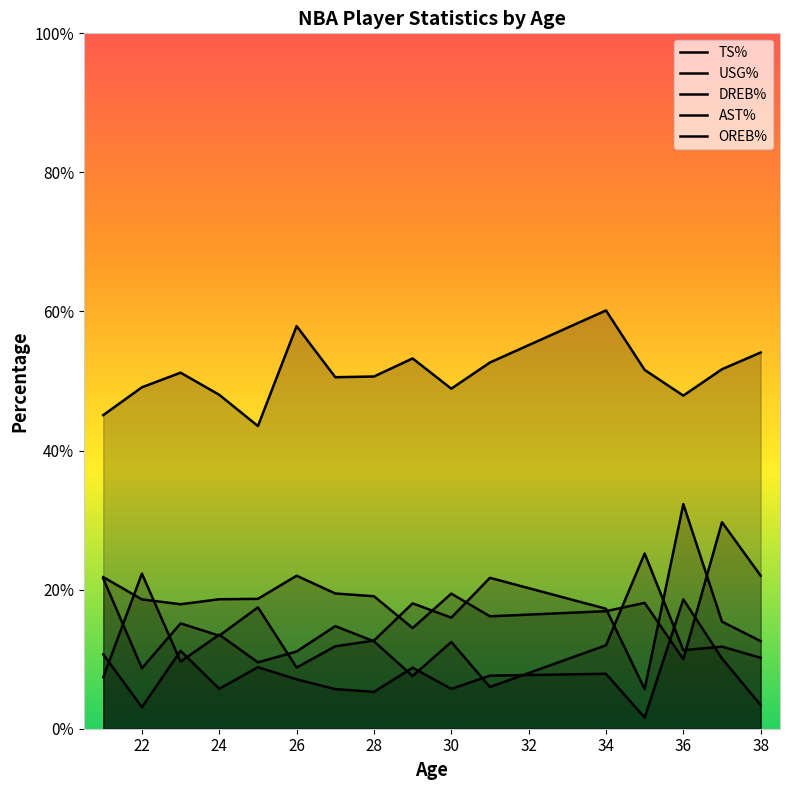

At how many categories does at least one series exceed 0?

16